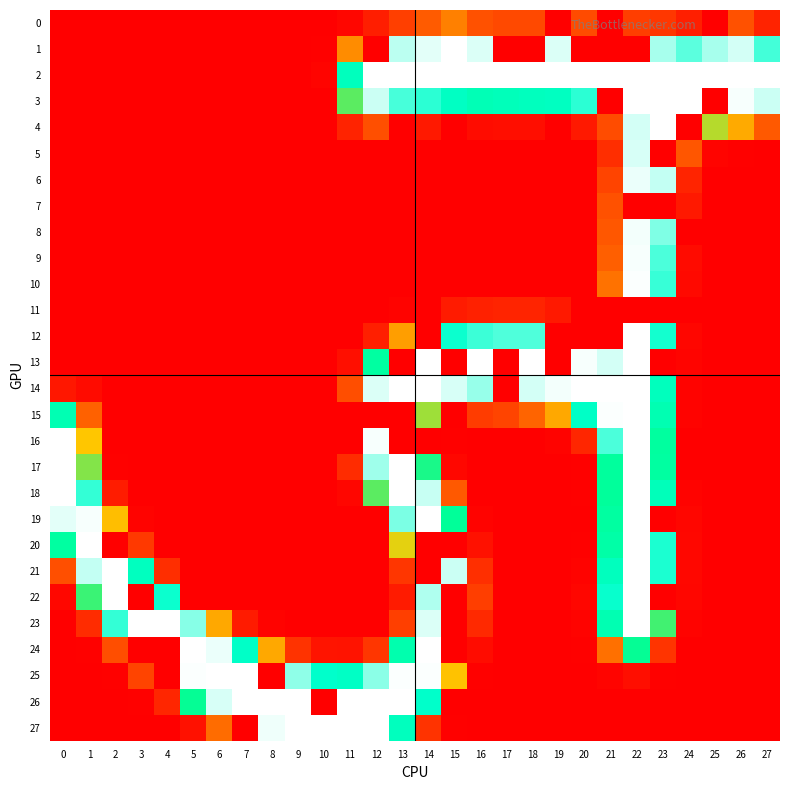

How many distinct data groups are displayed?

28